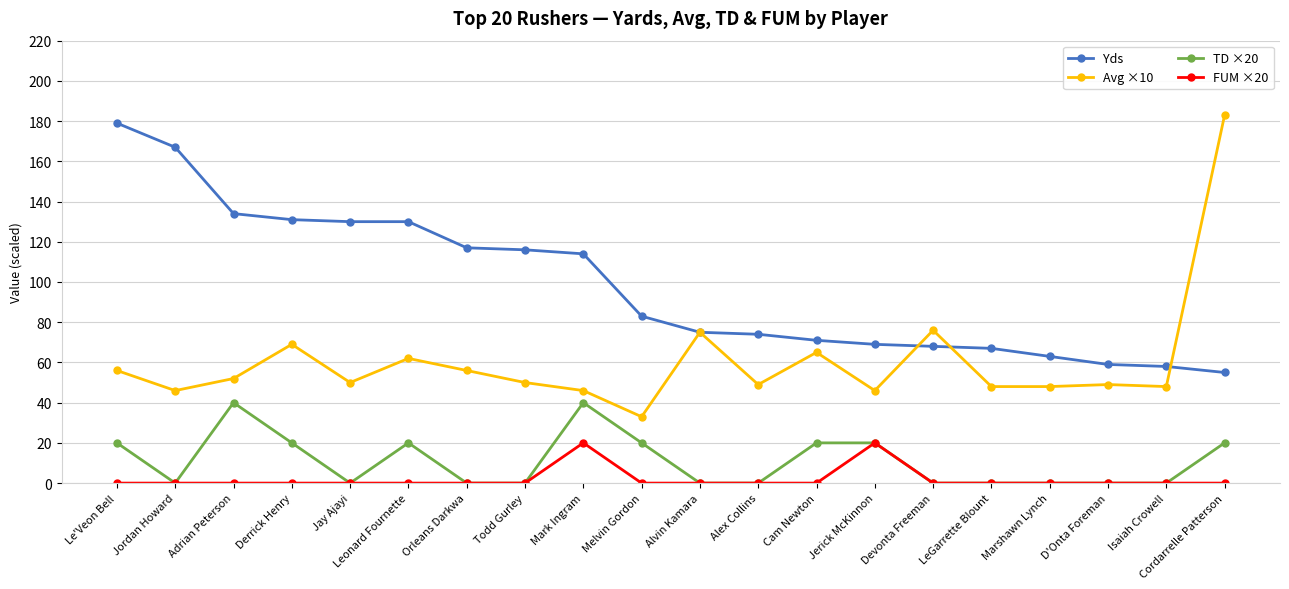

True or false: Yds has a value of 296 at Le'Veon Bell.

False